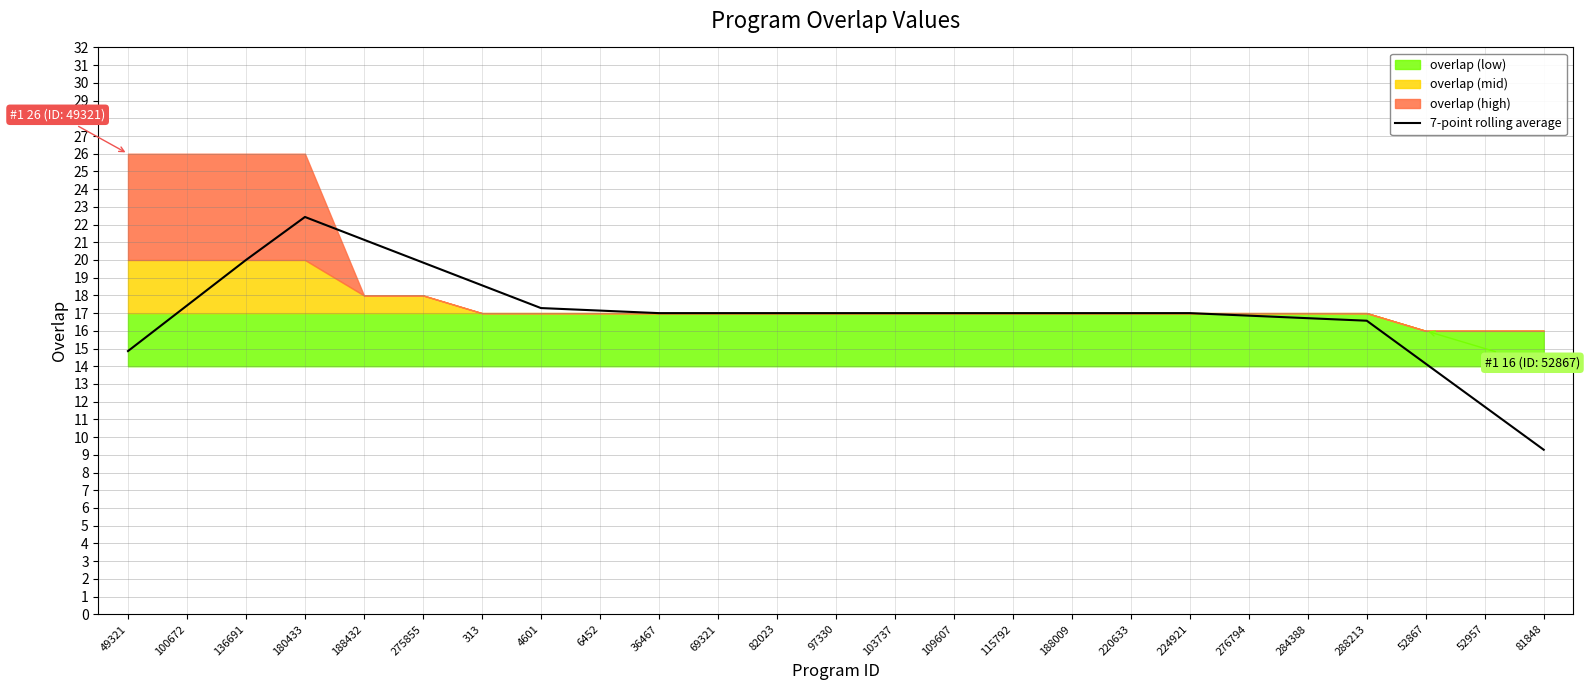

What is the difference between the maximum and minimum values?

13.1